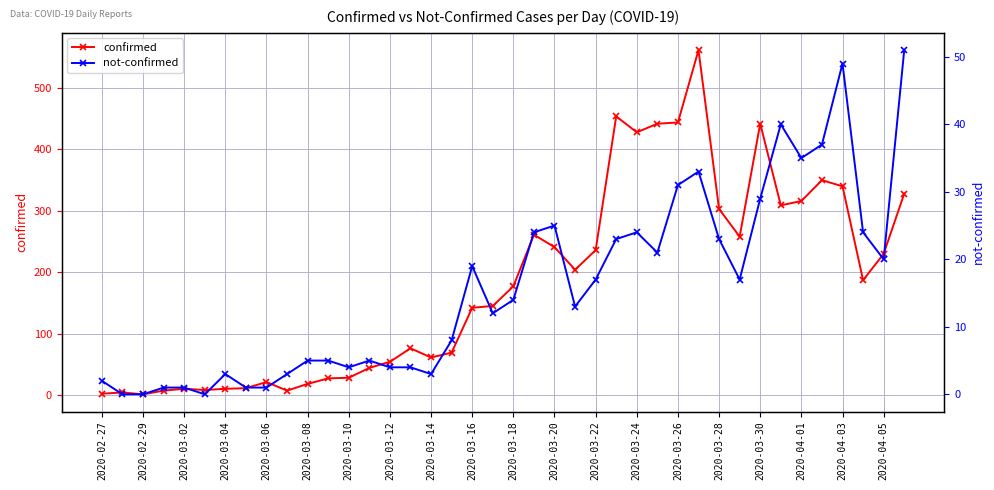

What is the highest value of the not-confirmed series?

51